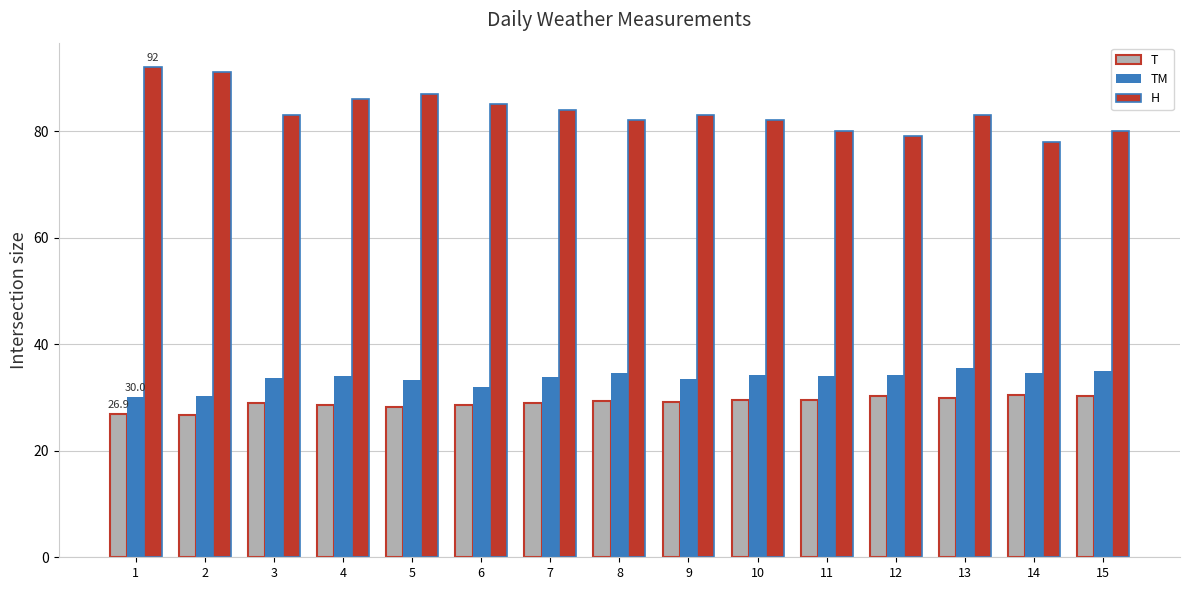

How many bars are there in each group?

3